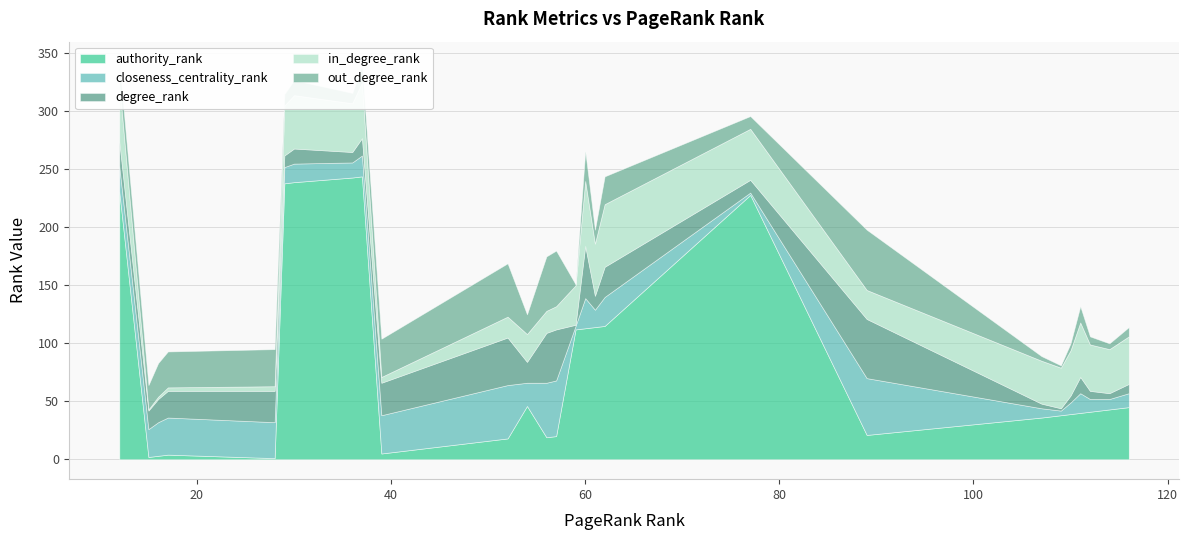

What is the spread (max minus min) of values at 44?

28